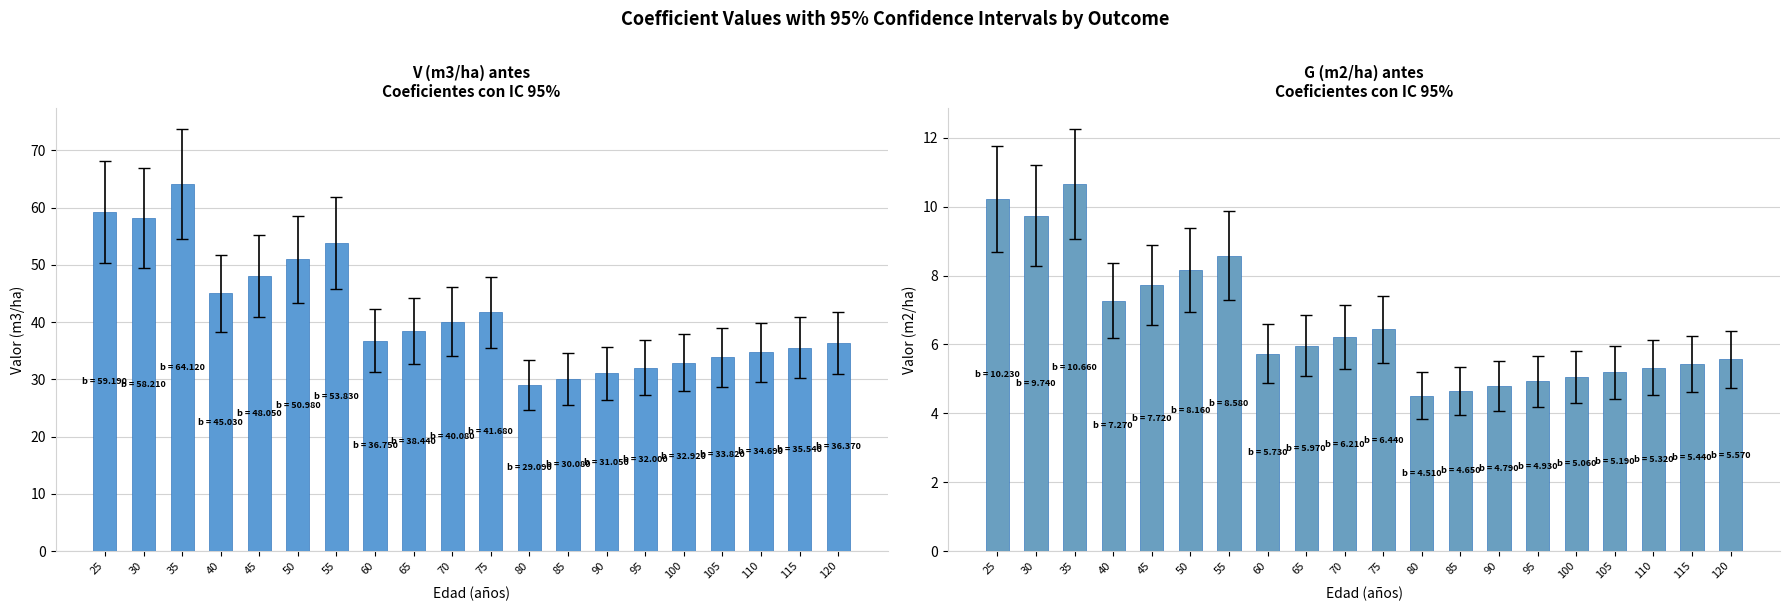

Reading left to right, list all the values displayed in this chart.

V (m3/ha) antes: 25=59.2	30=58.2	35=64.1	40=45.0	45=48.0	50=51.0	55=53.8	60=36.8	65=38.4	70=40.1	75=41.7	80=29.1	85=30.1	90=31.1	95=32.0	100=32.9	105=33.8	110=34.7	115=35.5	120=36.4
G (m2/ha) antes: 25=10.2	30=9.7	35=10.7	40=7.3	45=7.7	50=8.2	55=8.6	60=5.7	65=6.0	70=6.2	75=6.4	80=4.5	85=4.7	90=4.8	95=4.9	100=5.1	105=5.2	110=5.3	115=5.4	120=5.6